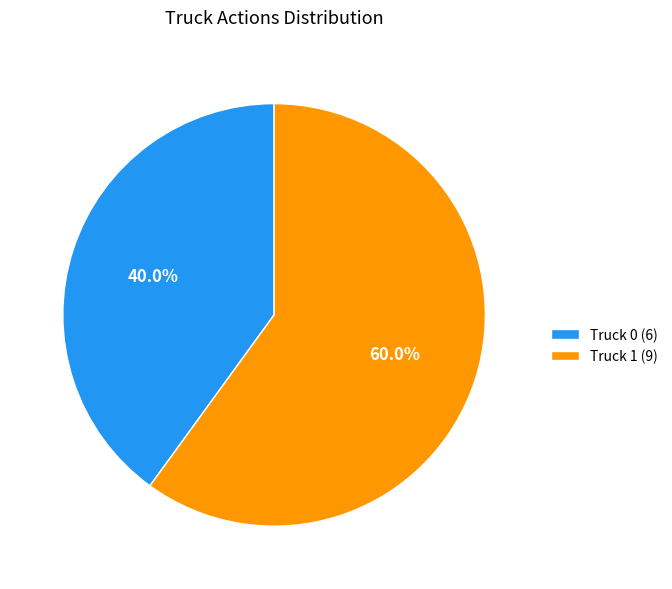

To the nearest percent, what is the difference between the largest and smallest slice percentages?

20%